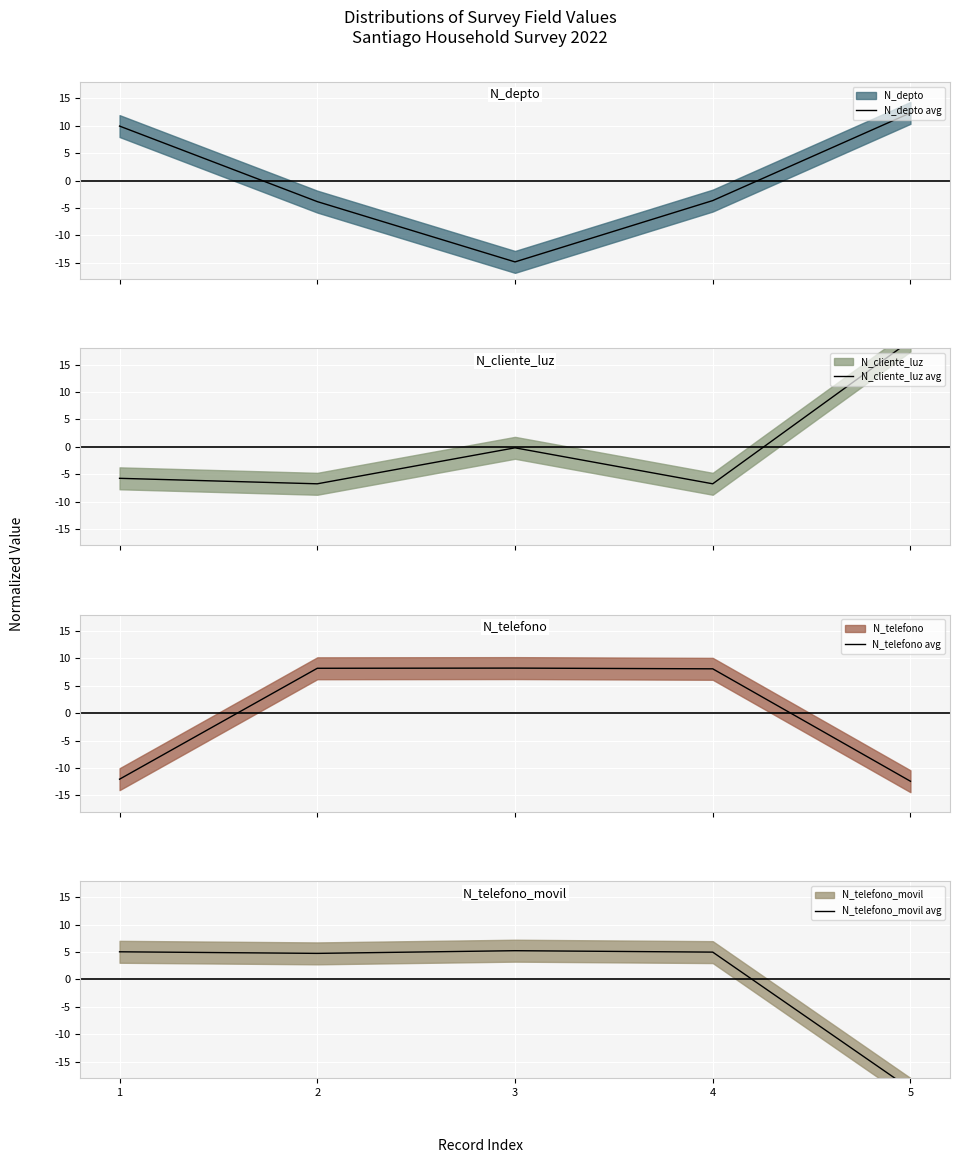

What is the total value across all series at 5?

-0.7